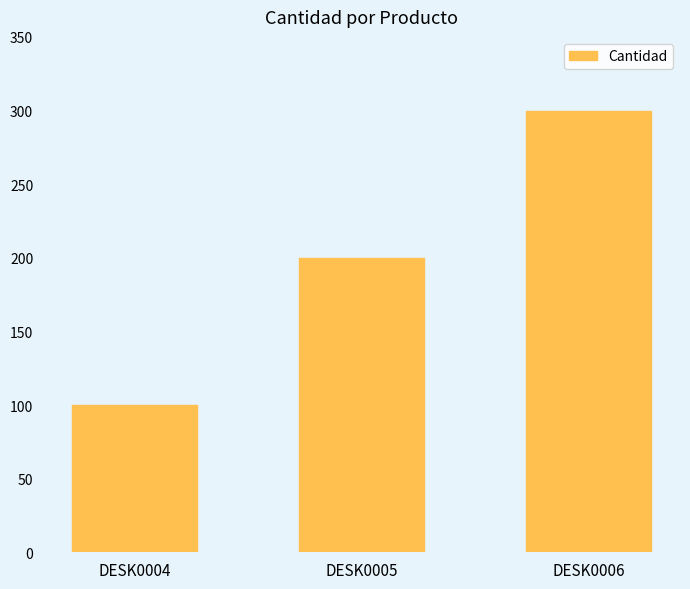

Is it true that the value at DESK0005 is 200?

True